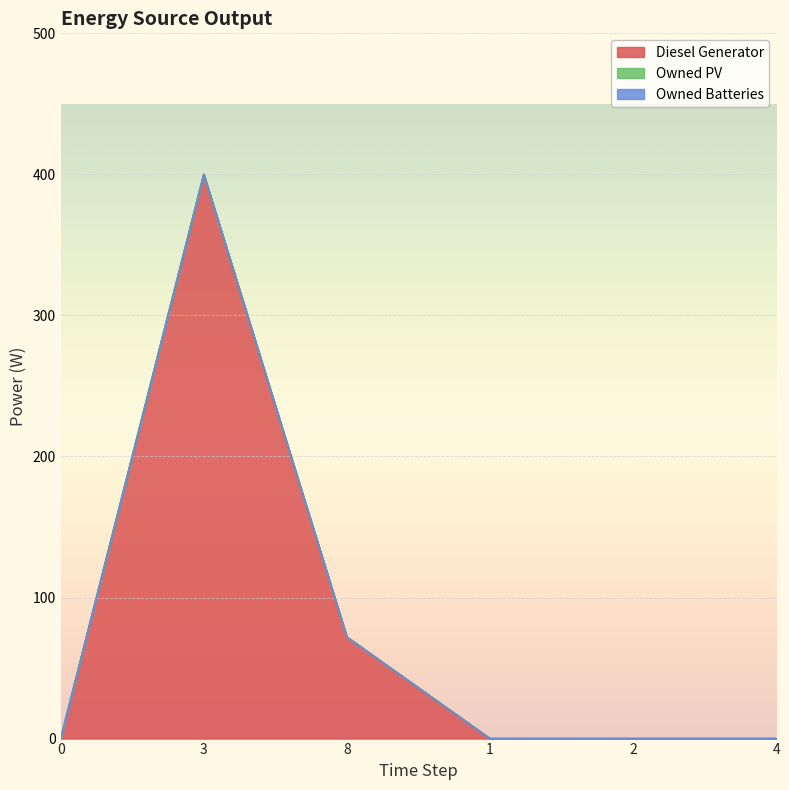

Which series has the largest total across all categories?

Diesel Generator